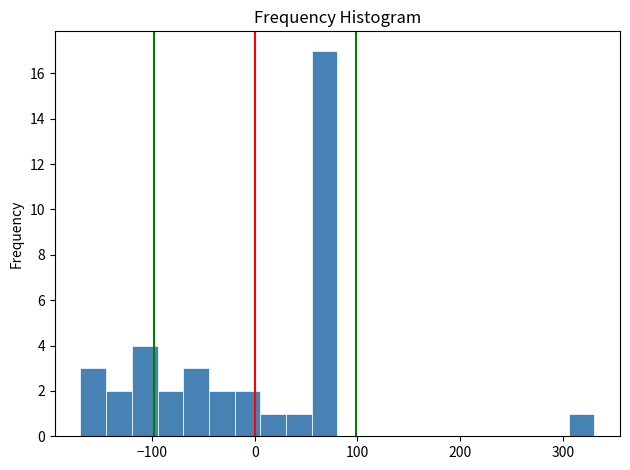

Around what value on the x-axis is the tallest bar? Give the approximate position of its centre, as read against the axis.

70